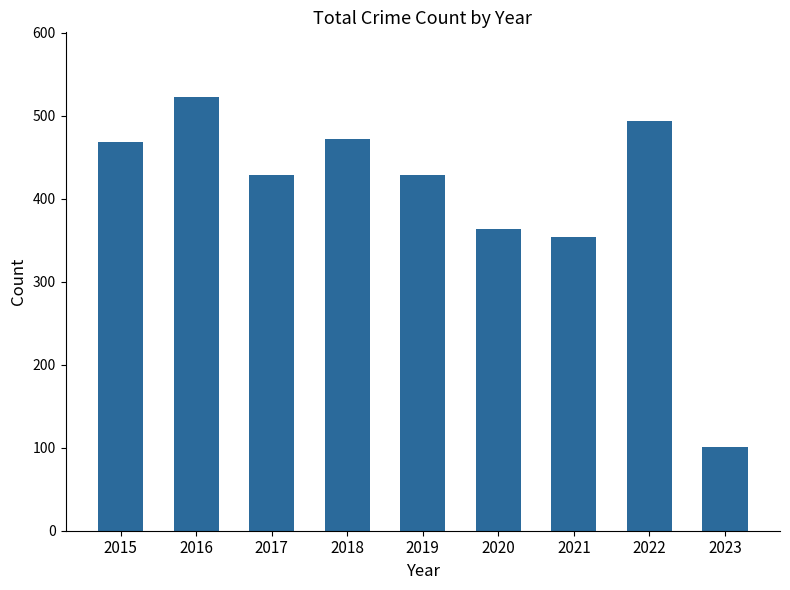

How many values are below 429?

4